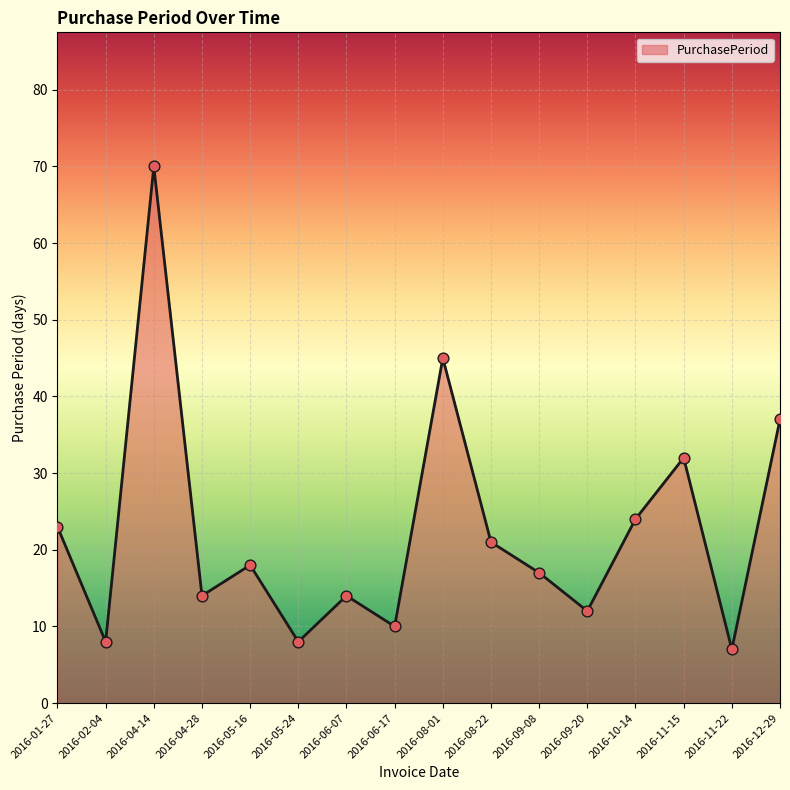

What is the ratio of the value at 2016-08-22 to the value at 2016-11-22?

3.0